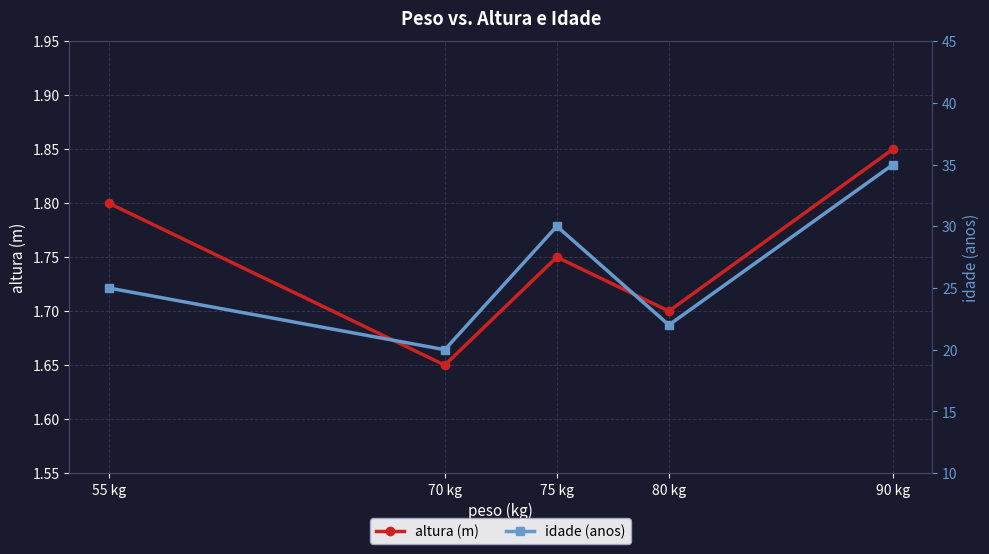

Rank the categories by idade (anos) value from lowest to highest.

70 kg, 80 kg, 55 kg, 75 kg, 90 kg